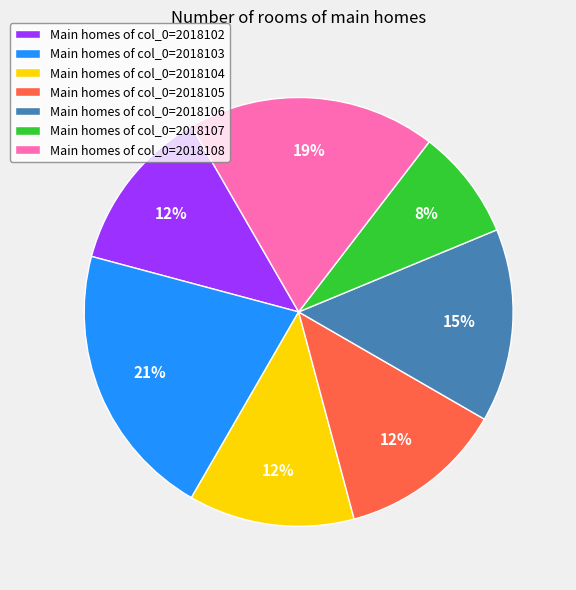

To the nearest percent, what is the combined percentage of Main homes of col_0=2018107 and Main homes of col_0=2018103?

29%